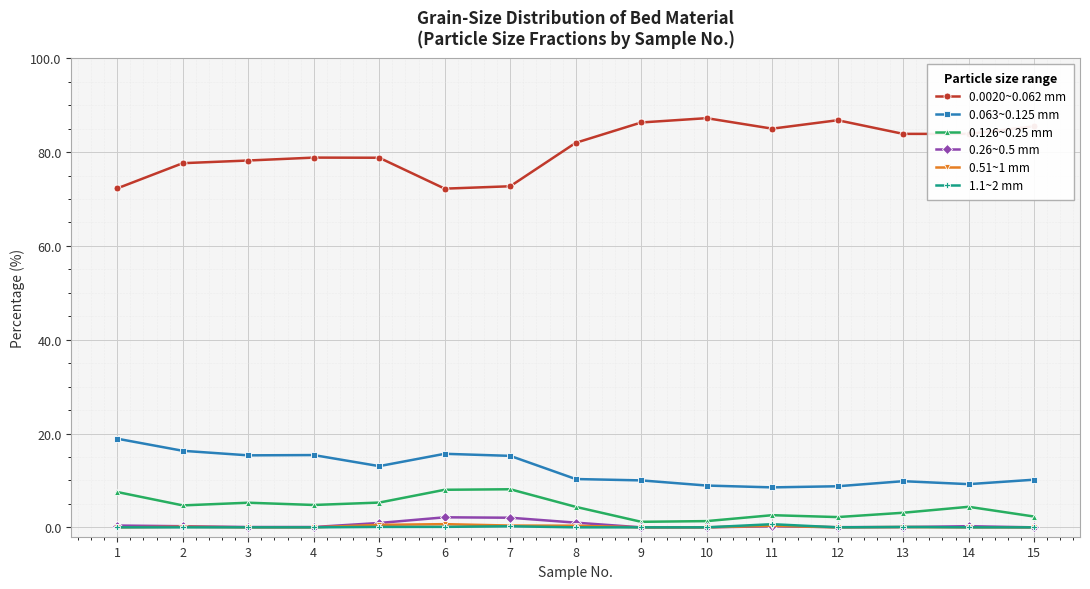

Is it true that 0.126~0.25 mm equals 7.5 at 1?

True